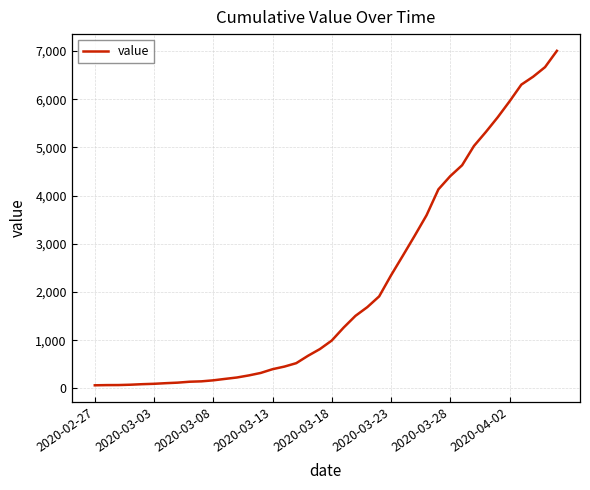

What is the smallest value displayed?

64